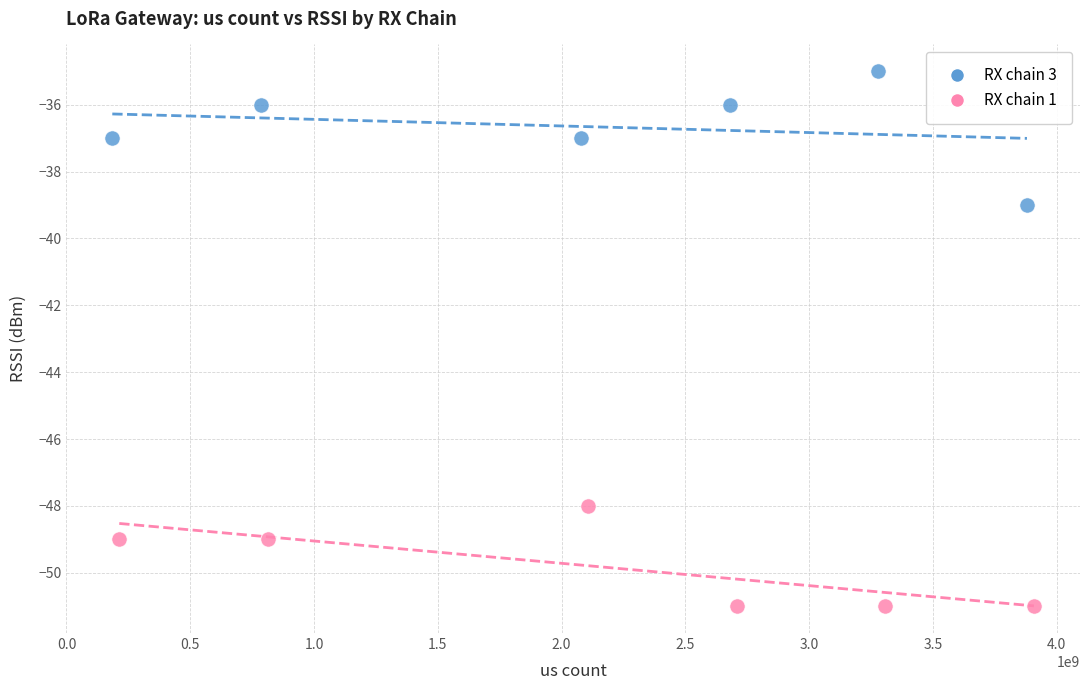

Which series contains the lowest Y value?

RX chain 1